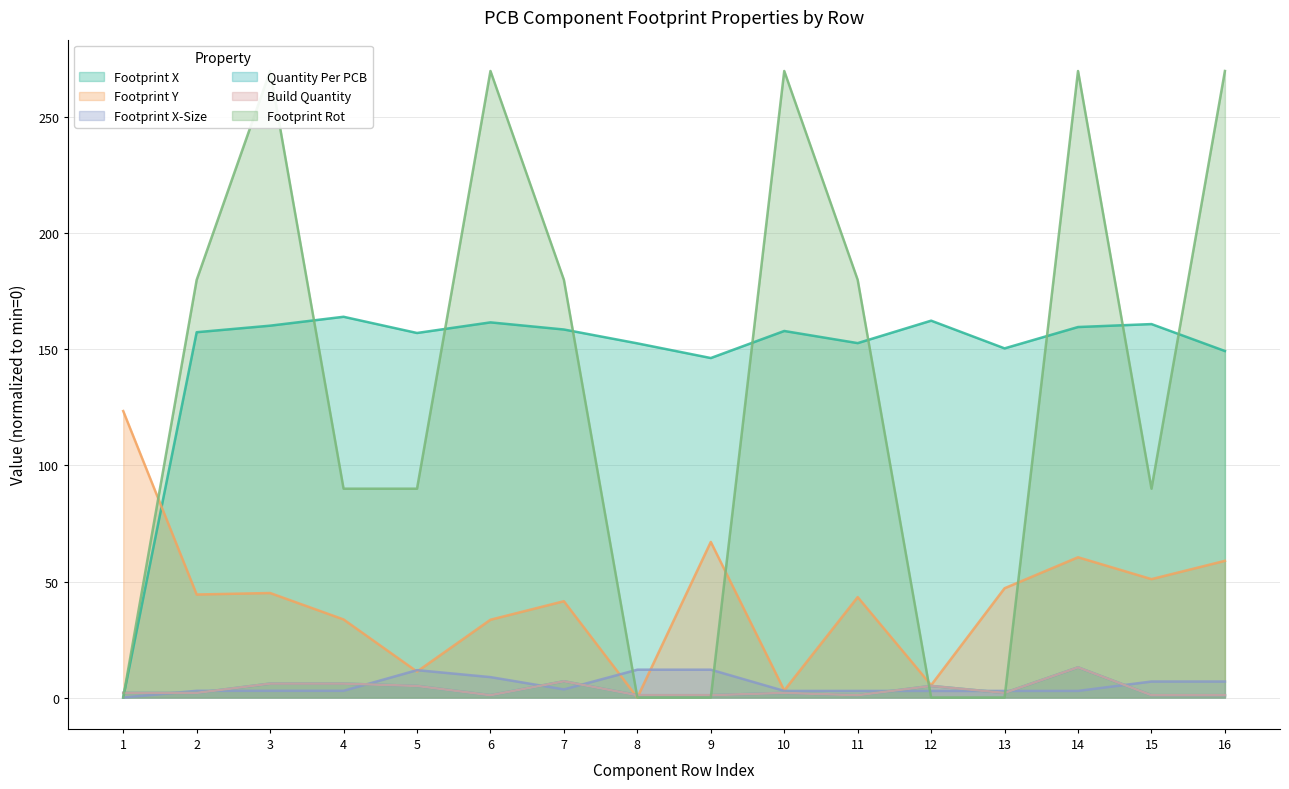

Read the Build Quantity value at 14.

13.0